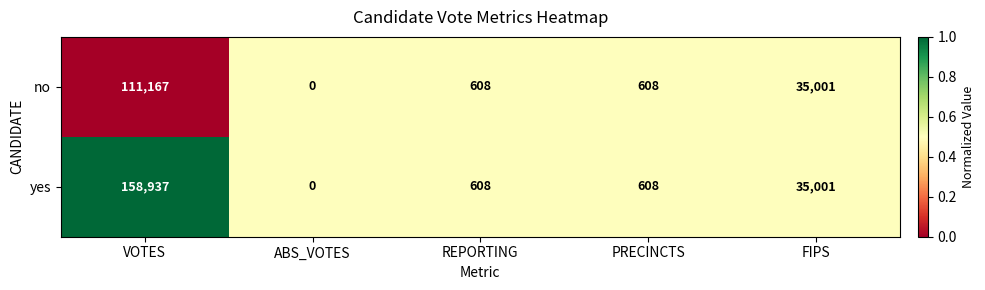

Which series has the largest total across all categories?

yes